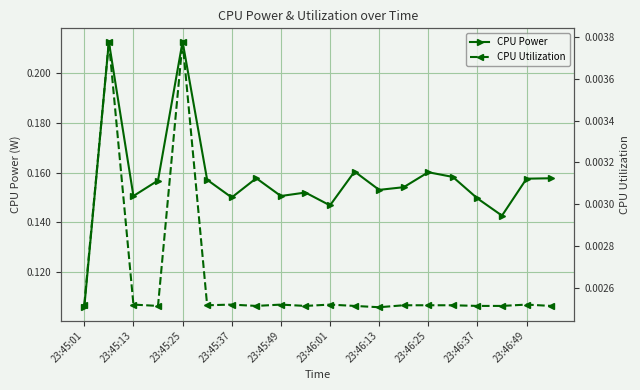

List the series in order of their overall mean, highest first.

CPU Power, CPU Utilization